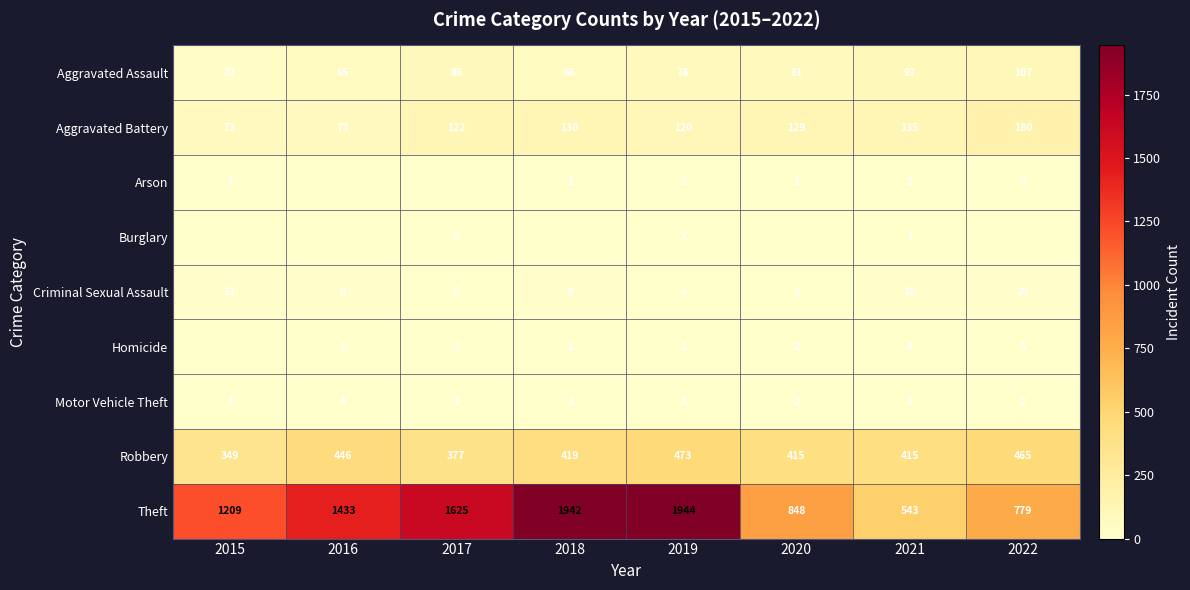

Read the Criminal Sexual Assault value at 2017, to the nearest 5.

5